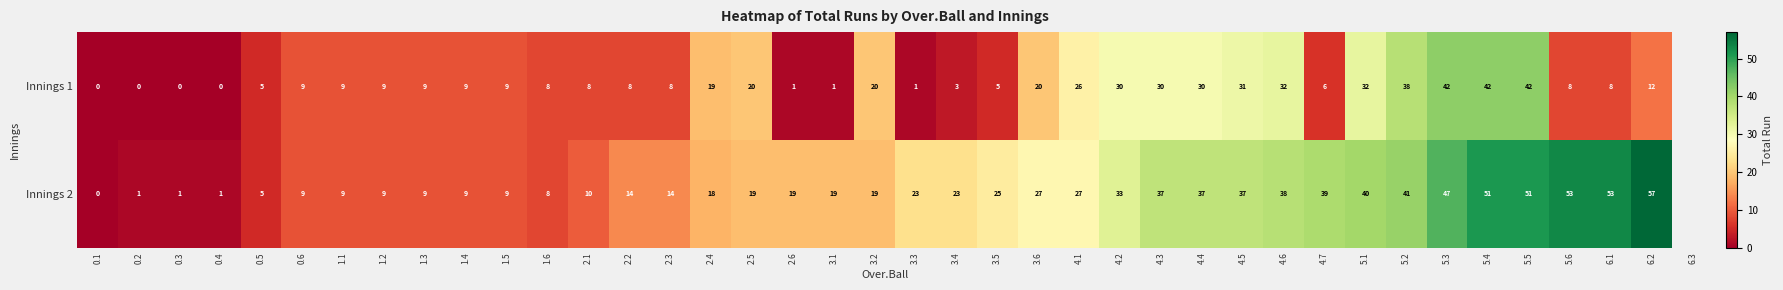

The value of Innings 2 at 5.1 is 56. True or false?

False